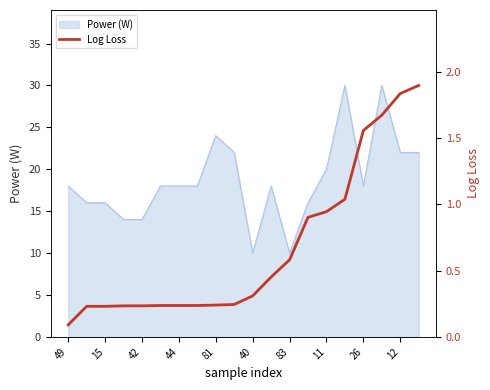

The value of Power (W) at 81 is 9. True or false?

False